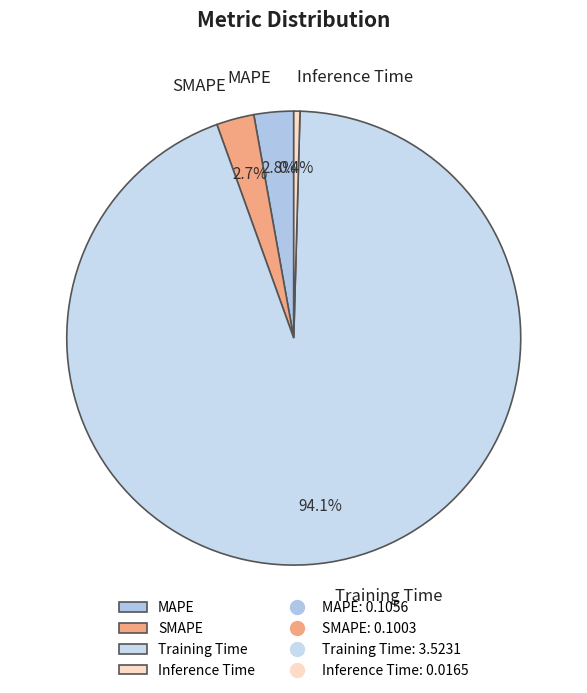

Is there any slice that represents more than half of the pie?

Yes